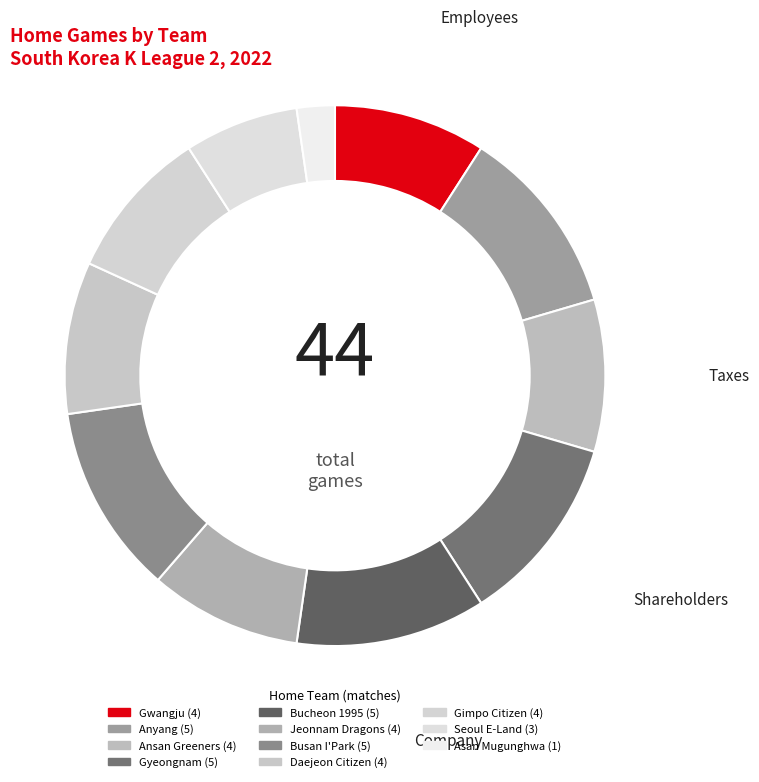

How many slices are in this pie chart?

11